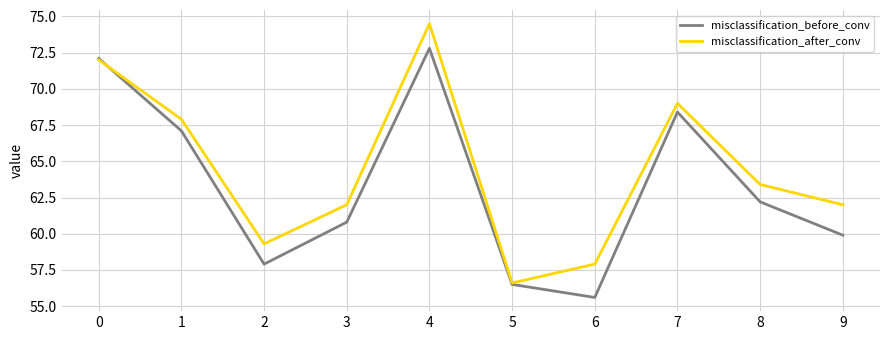

Where is the first local minimum for misclassification_before_conv?

2